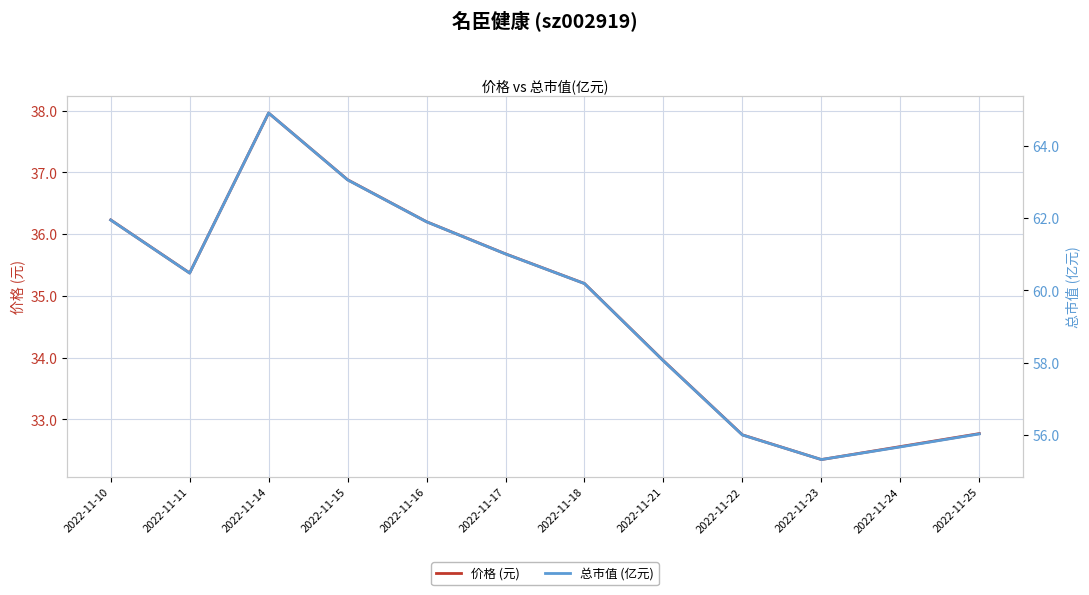

Where is 价格 (元) nearest to the value 35?

2022-11-18